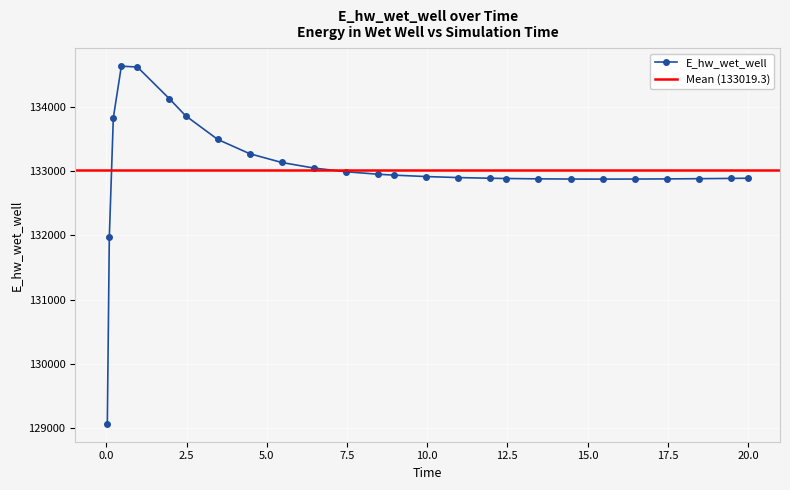

At which label does the data first exceed 132912?

0.21875